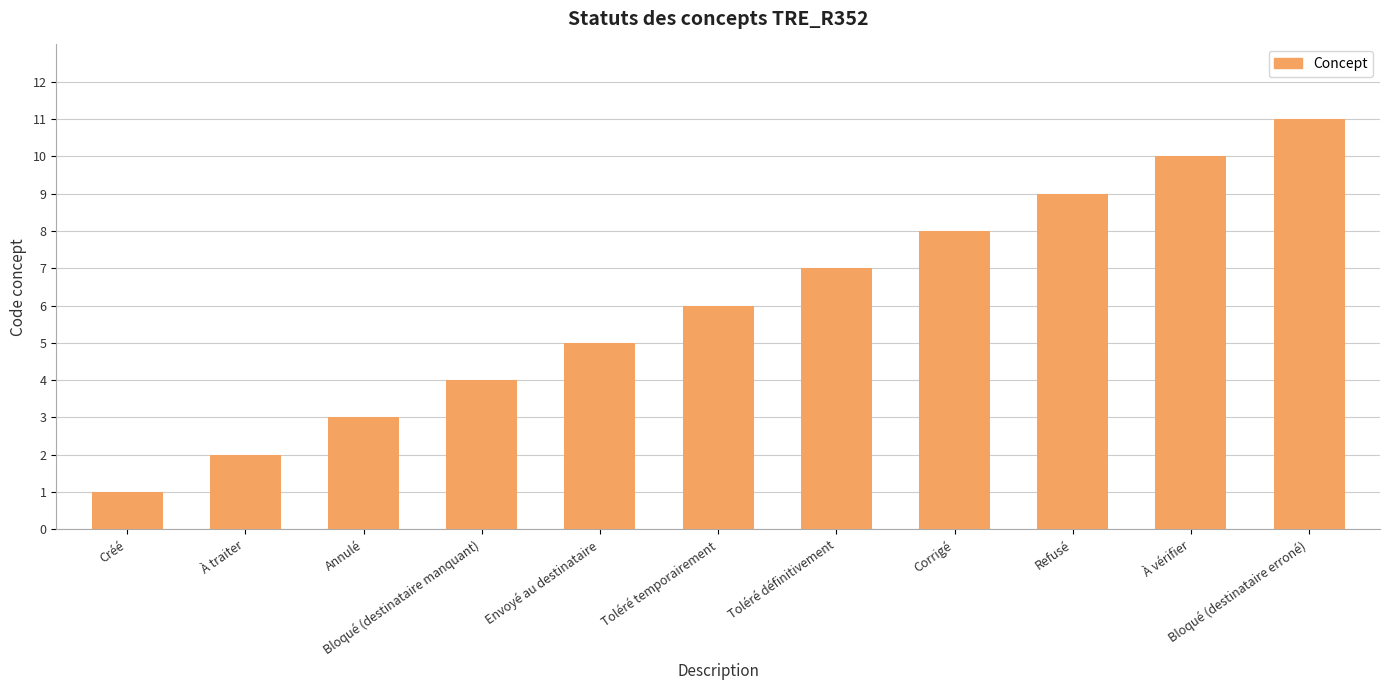

Are the bars horizontal?

No